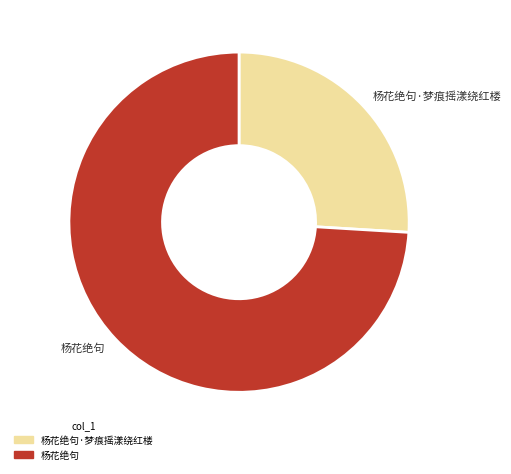

How many segments does this pie chart have?

2